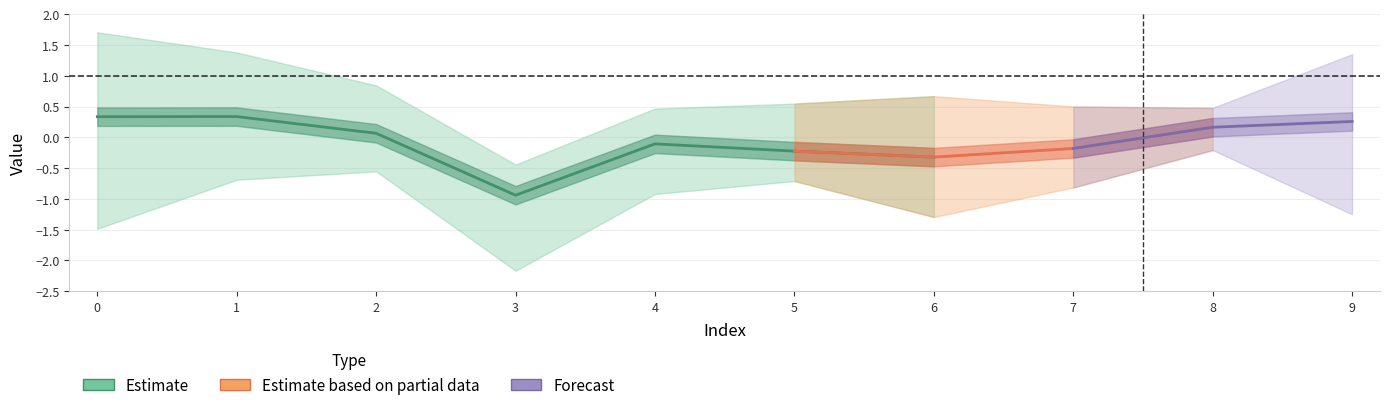

Between 1 and 3, which is larger?

1